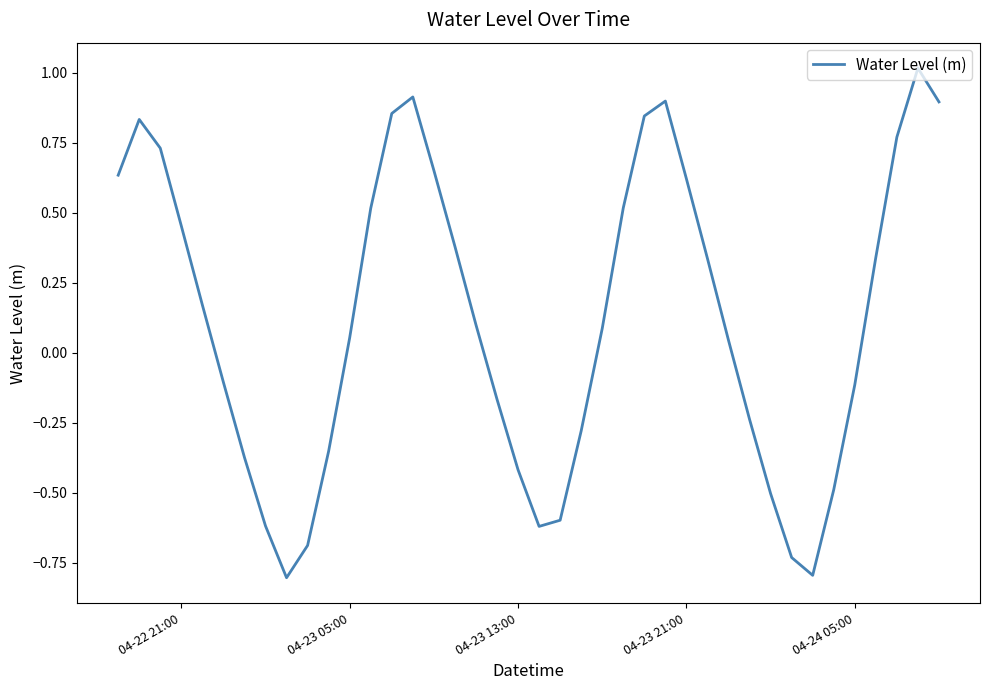

What is the minimum value shown in the chart?

-0.8